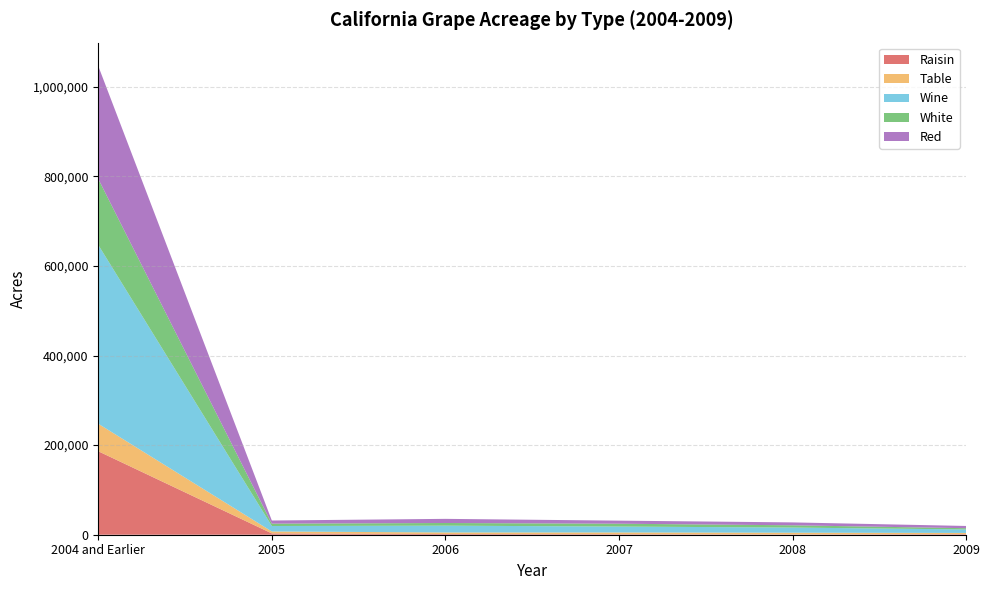

Reading right to left, what are all the values shown in this chart?

Raisin: 2009=1208	2008=655	2007=1129	2006=1542	2005=2914	2004 and Earlier=186337
Table: 2009=2802	2008=3836	2007=3923	2006=3528	2005=4308	2004 and Earlier=61395
Wine: 2009=7777	2008=11514	2007=13198	2006=15170	2005=12251	2004 and Earlier=399277
White: 2009=2762	2008=5051	2007=6344	2006=5933	2005=5231	2004 and Earlier=147385
Red: 2009=5015	2008=6464	2007=6854	2006=9238	2005=7021	2004 and Earlier=251892